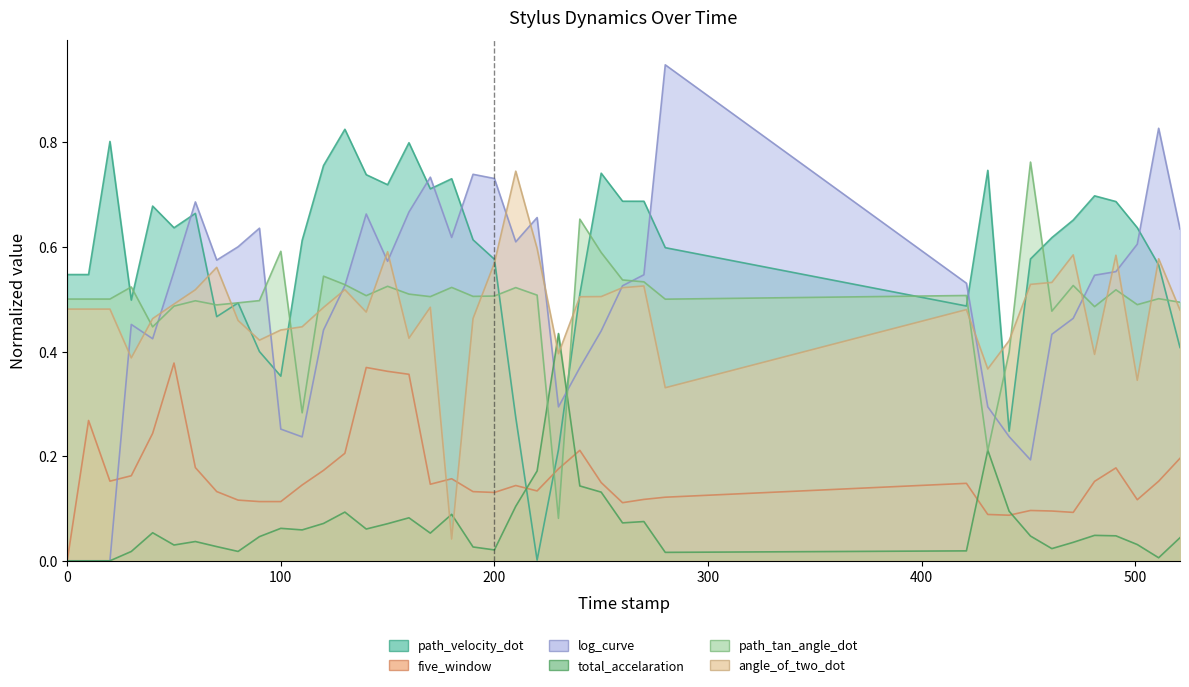

Where do five_window and angle_of_two_dot first cross each other?

170.0 and 180.0